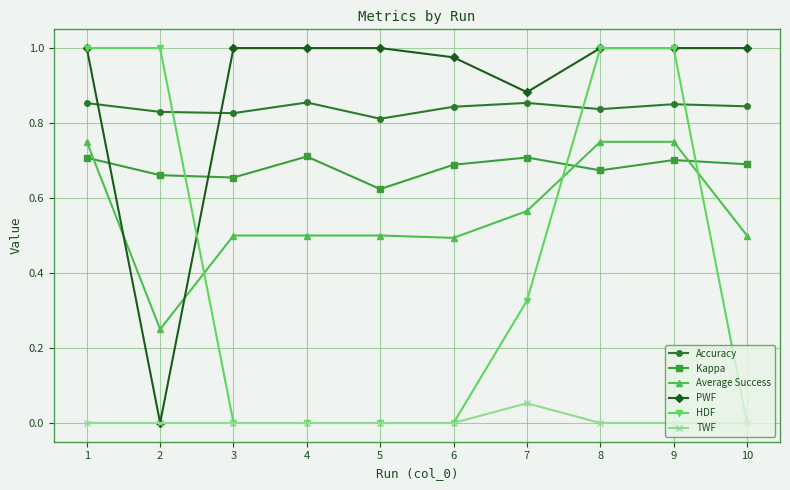

Which series has the largest total across all categories?

PWF